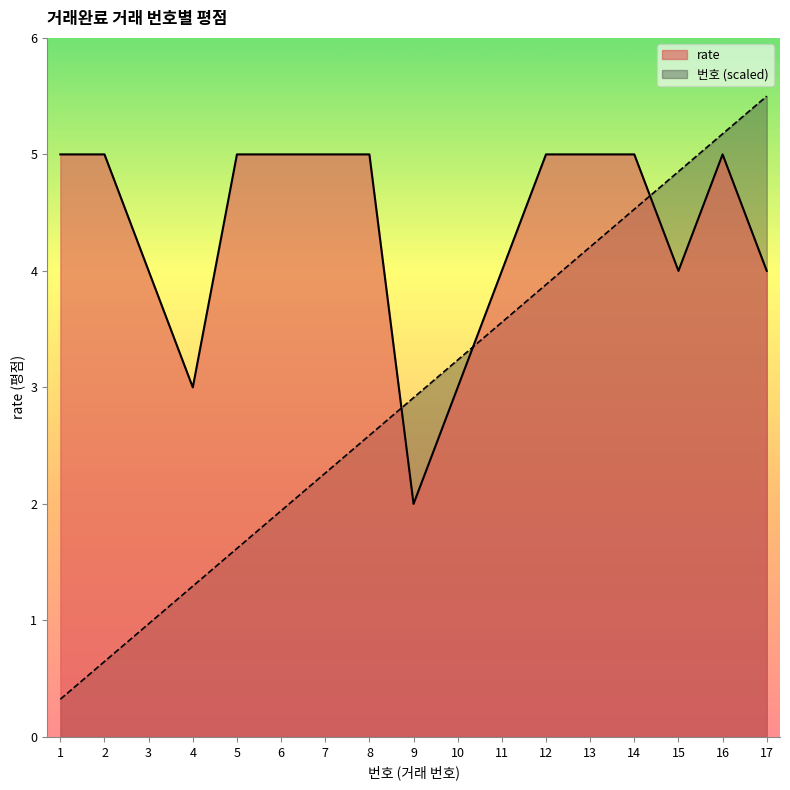

Rank the categories by rate value from highest to lowest.

1, 2, 5, 6, 7, 8, 12, 13, 14, 16, 3, 11, 15, 17, 4, 10, 9